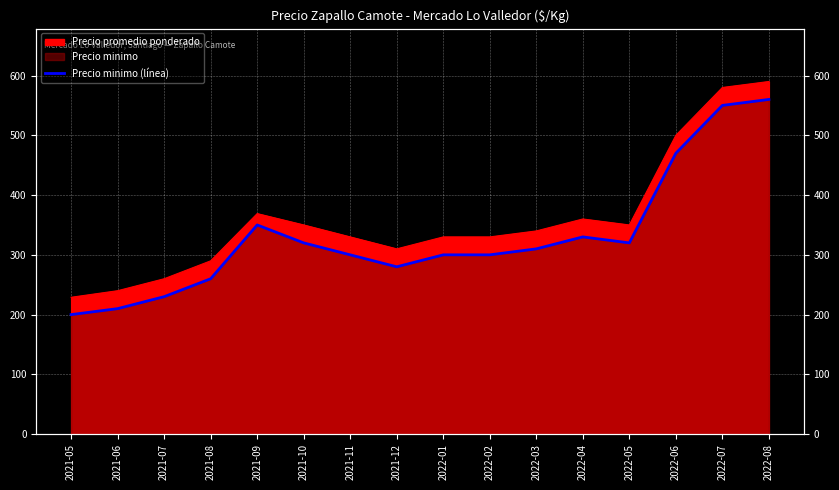

The chart shows a value of 138 at 2021-05. True or false?

False